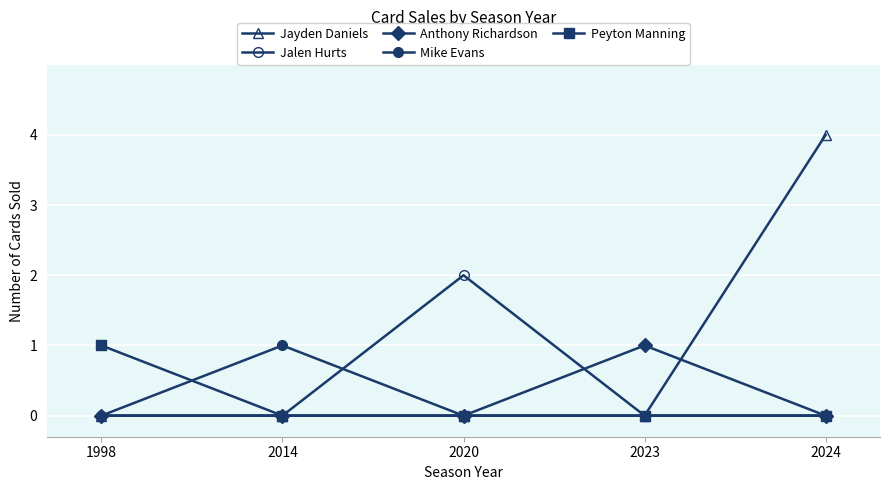

Which series has the largest total across all categories?

Jayden Daniels